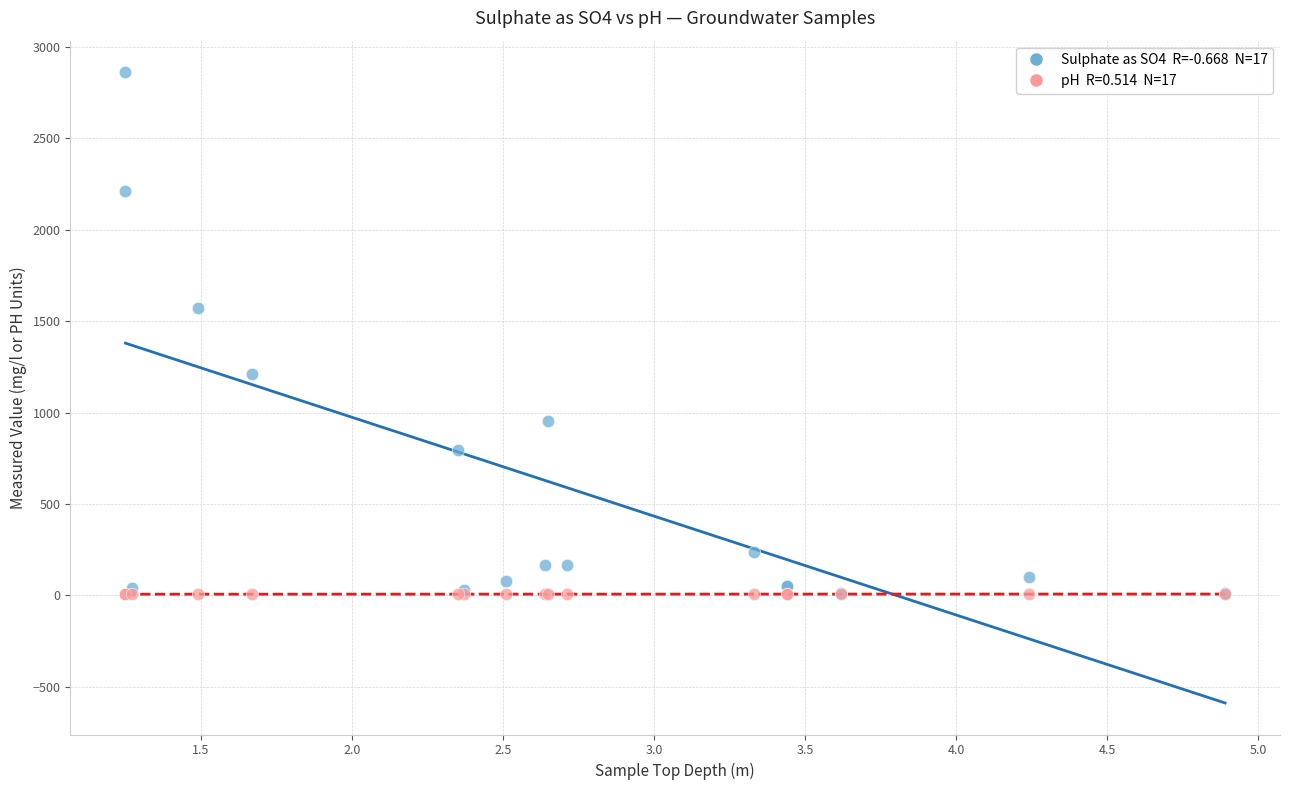

Across all series, what Y value is closest to 1433?

1570.0